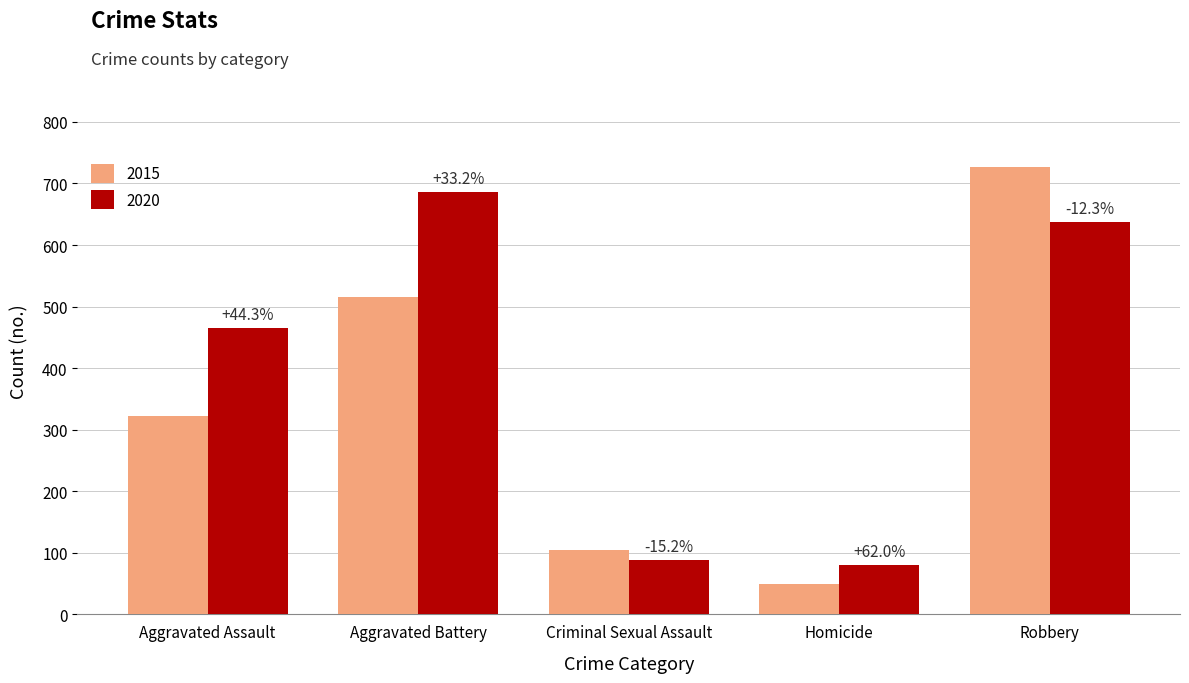

What is the difference between the second highest and second lowest values in the 2015 series?

410